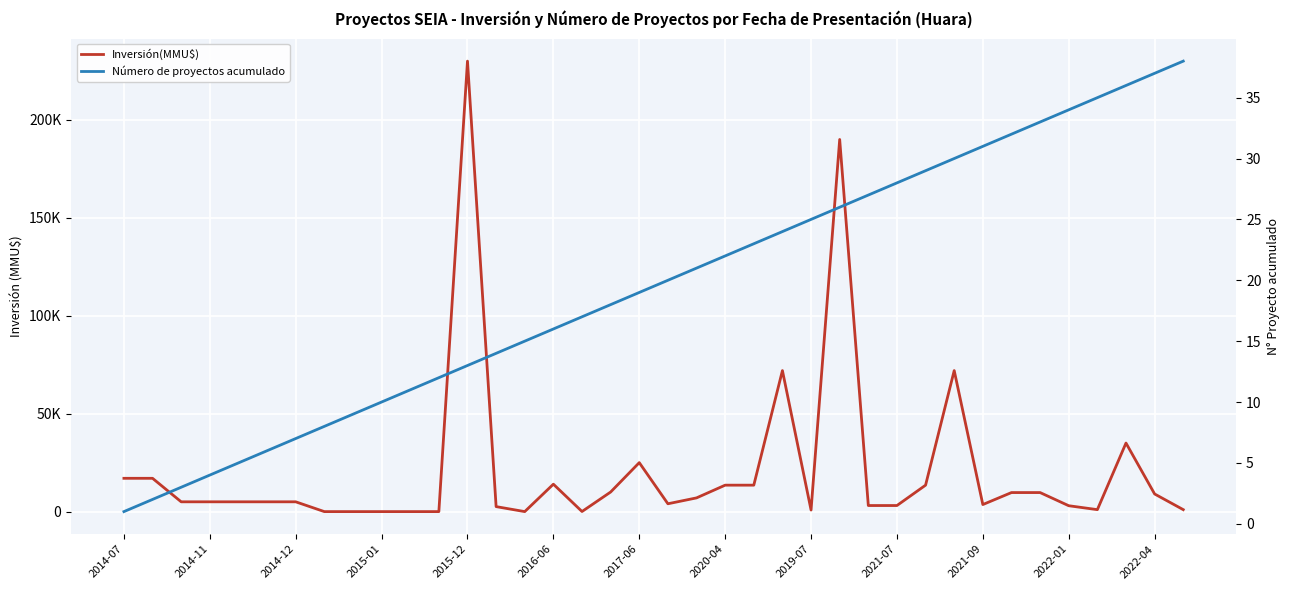

Which has a higher value, 23 or 22?

23